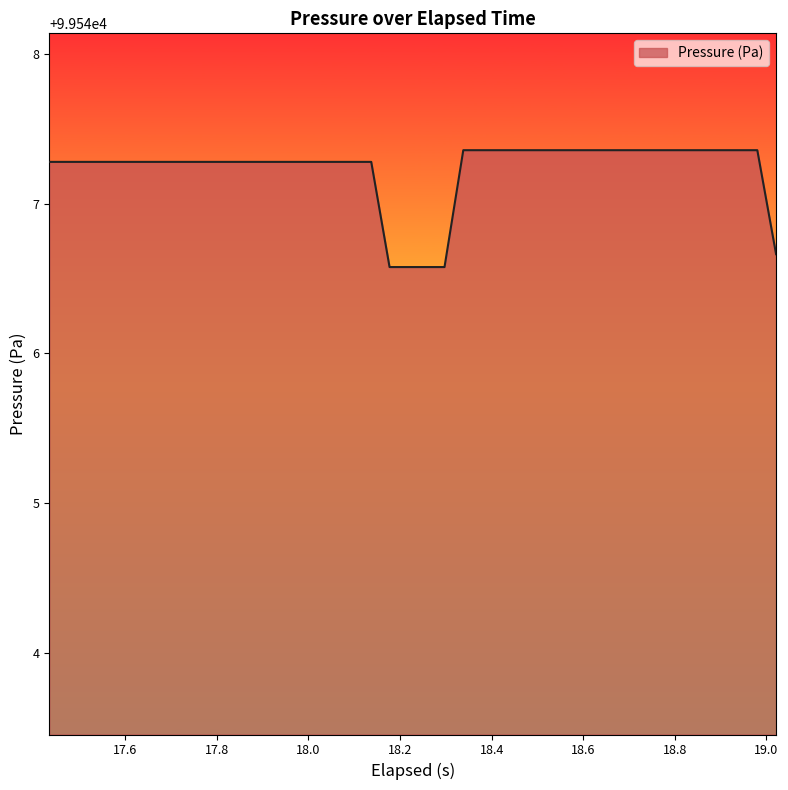

What is the greatest value displayed?

99547.4